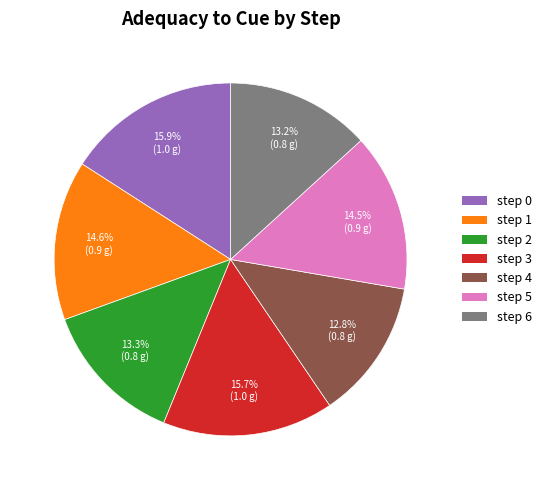

Is there any slice that represents more than half of the pie?

No